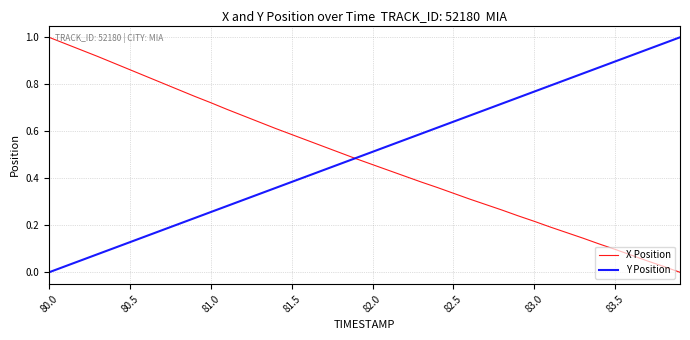

The value of X Position at 83.0 is 0.1. True or false?

False